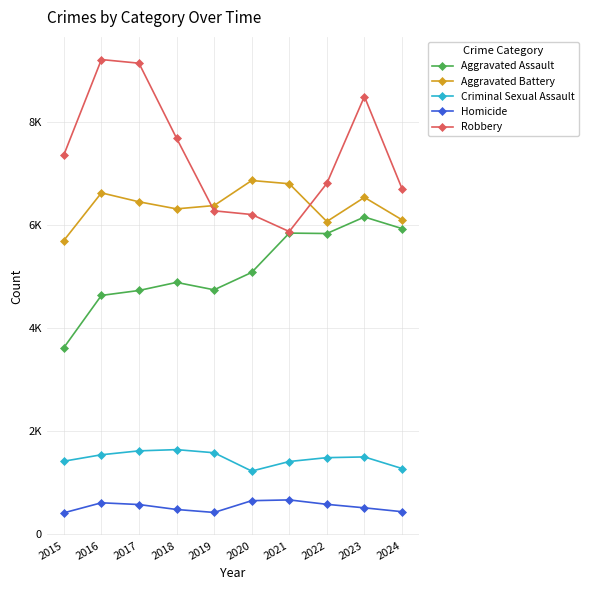

In Homicide, how many points are higher than both neighbors (excluding endpoints)?

2